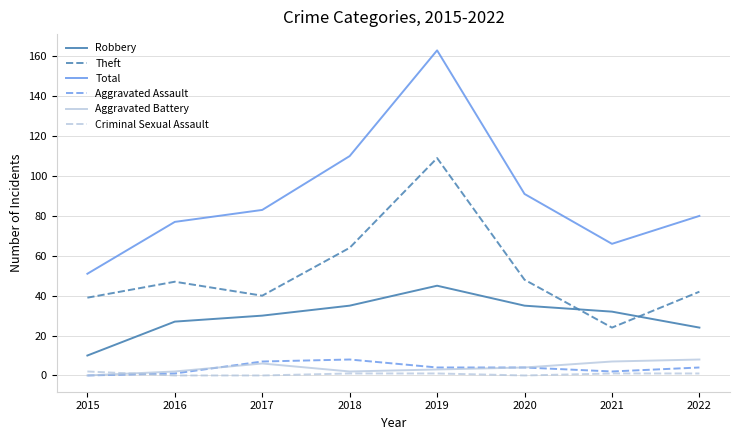

At which category does Total reach its first local valley?

2021